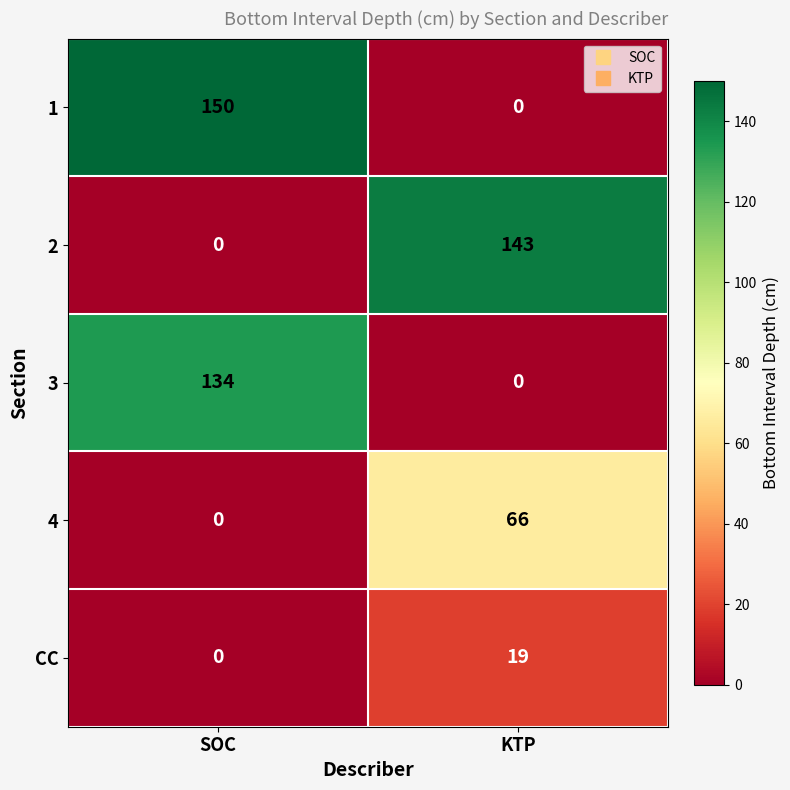

What is the difference between the maximum and minimum values in the CC series?

19